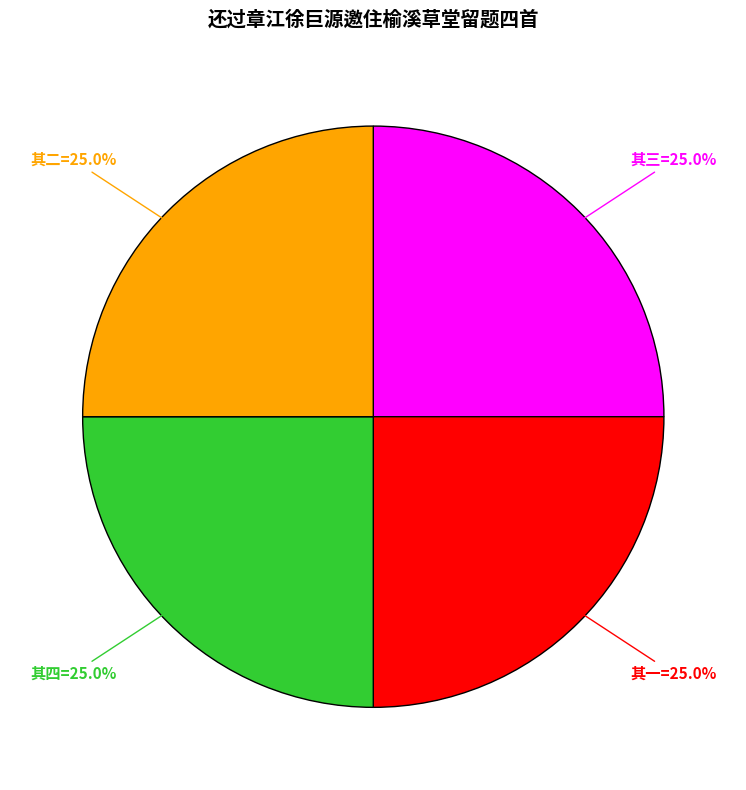

Is there any slice that represents more than half of the pie?

No